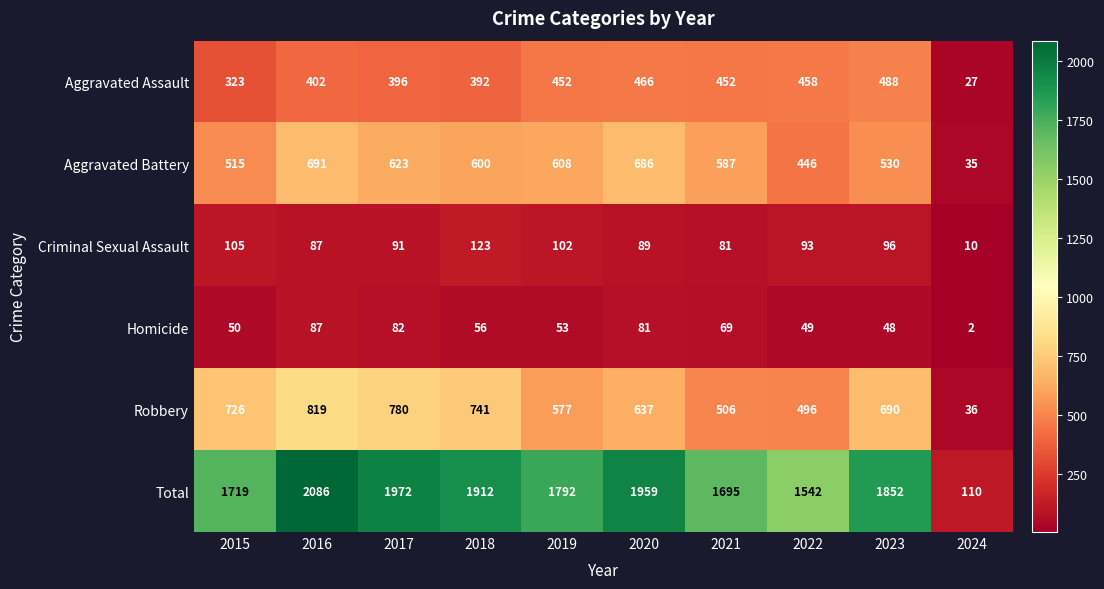

What is the difference between the Robbery values at 2016 and 2023?

129